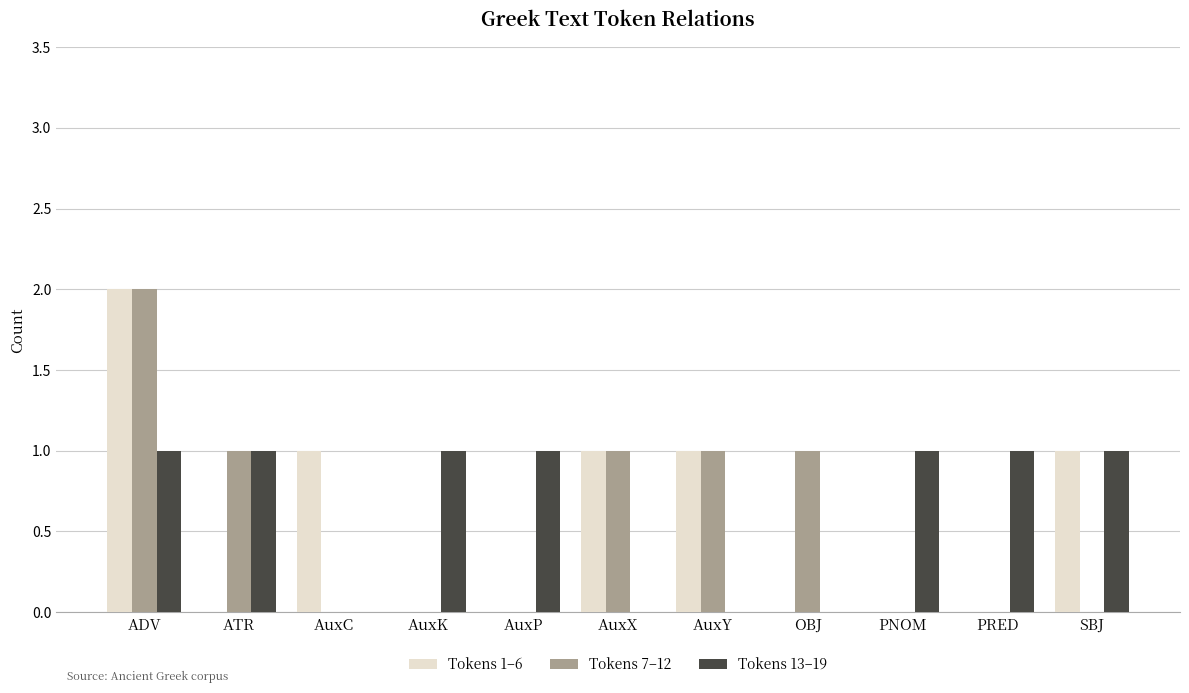

Is it true that Tokens 13–19 equals 0 at OBJ?

True